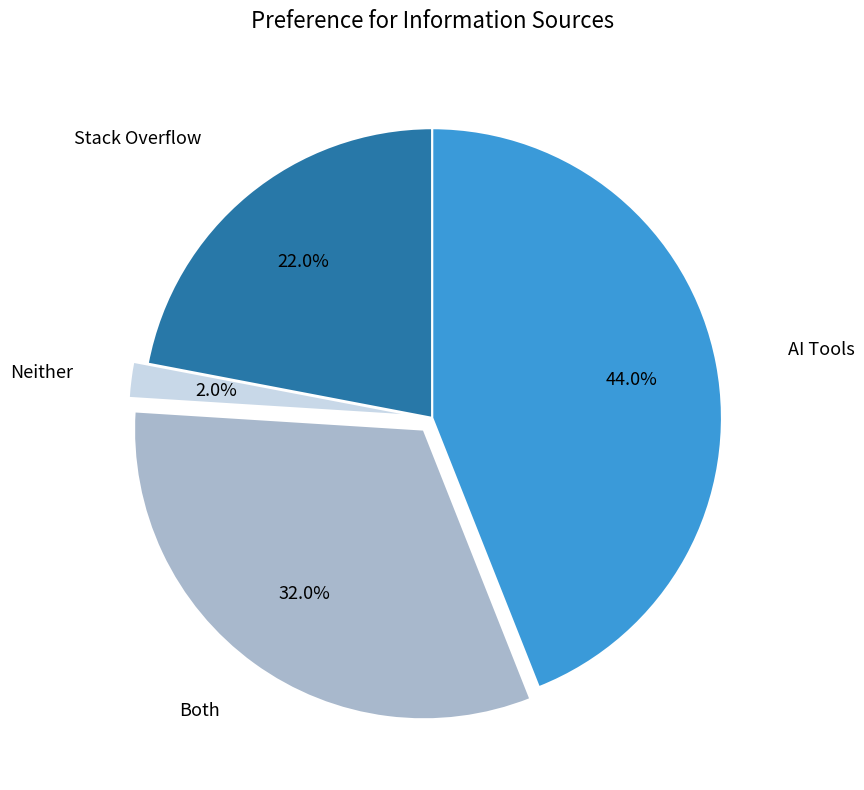

To the nearest percent, what is the difference between the Both and Stack Overflow slice percentages?

10%